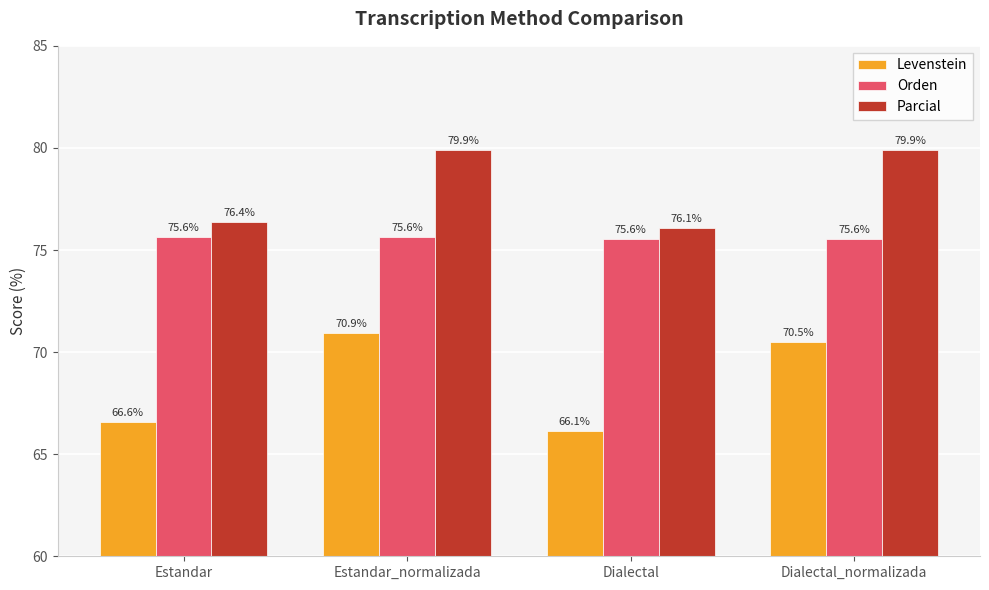

Between Estandar and Estandar_normalizada, which series saw the biggest shift?

Levenstein